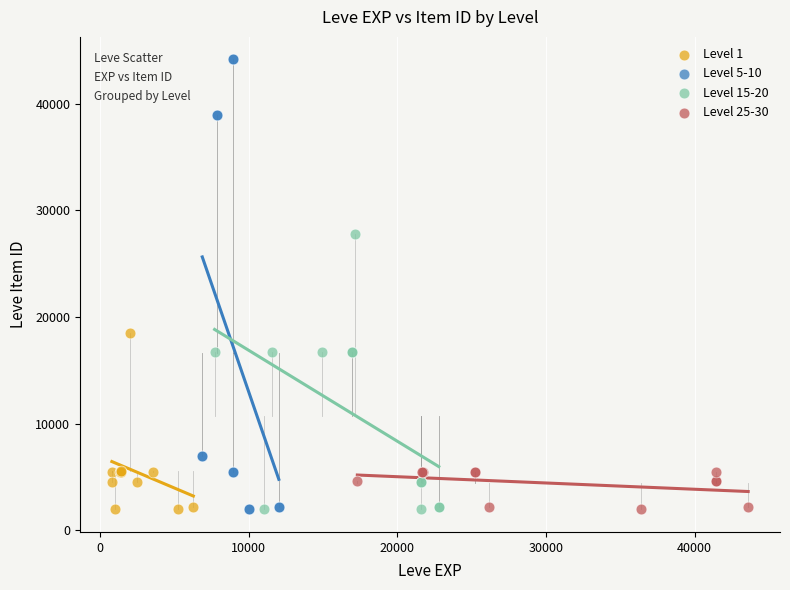

Which series contains the highest Y value?

Level 5-10